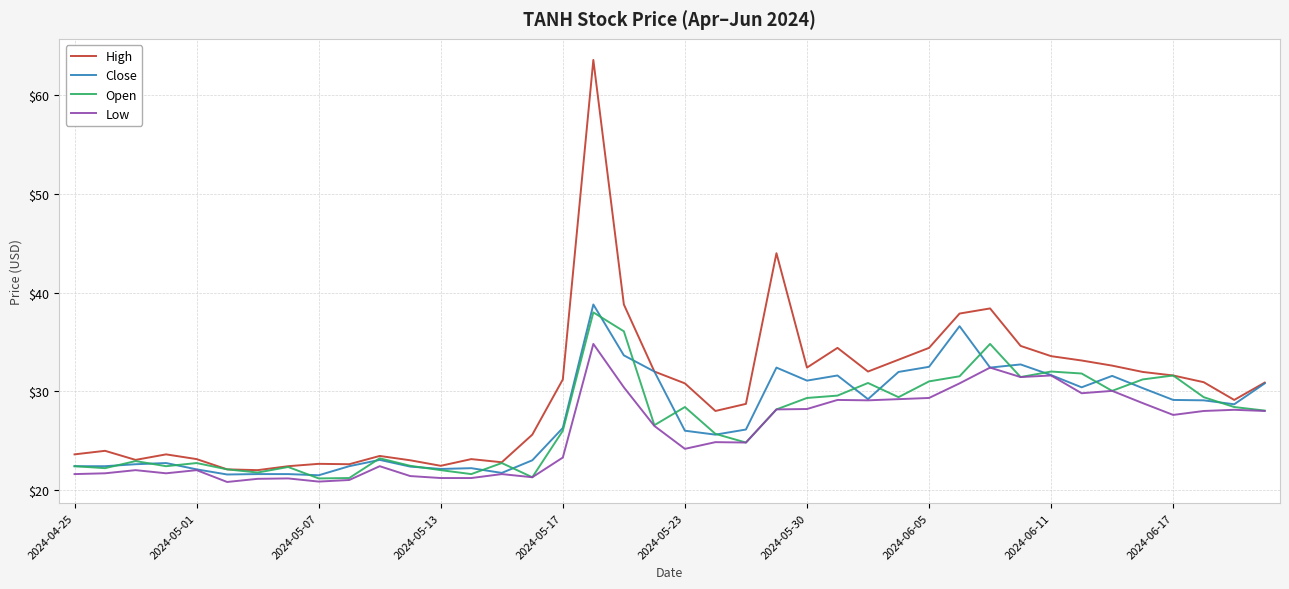

Which series has the largest total across all categories?

High